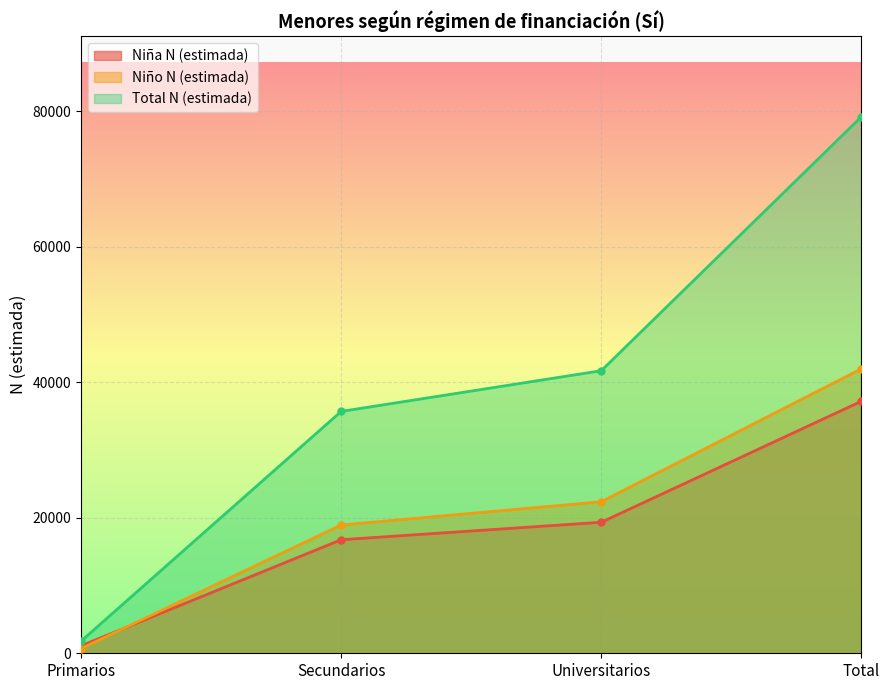

What are all the series names shown in the legend?

Niña N (estimada), Niño N (estimada), Total N (estimada)